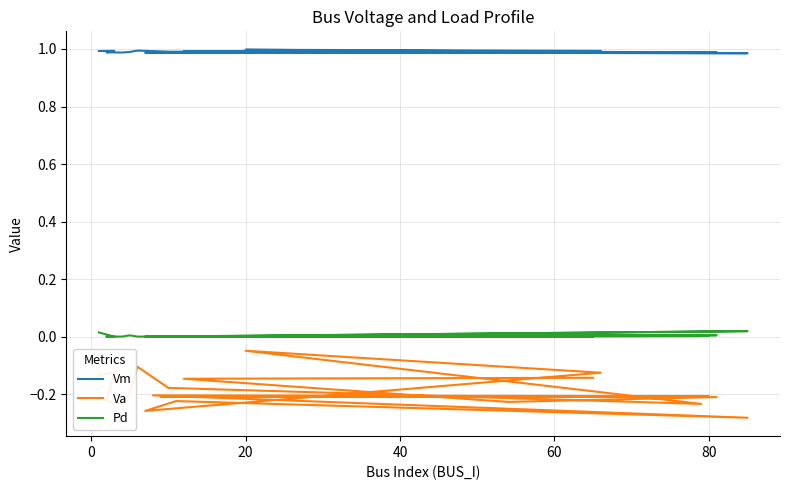

Does the chart display data point markers on the line(s)?

No